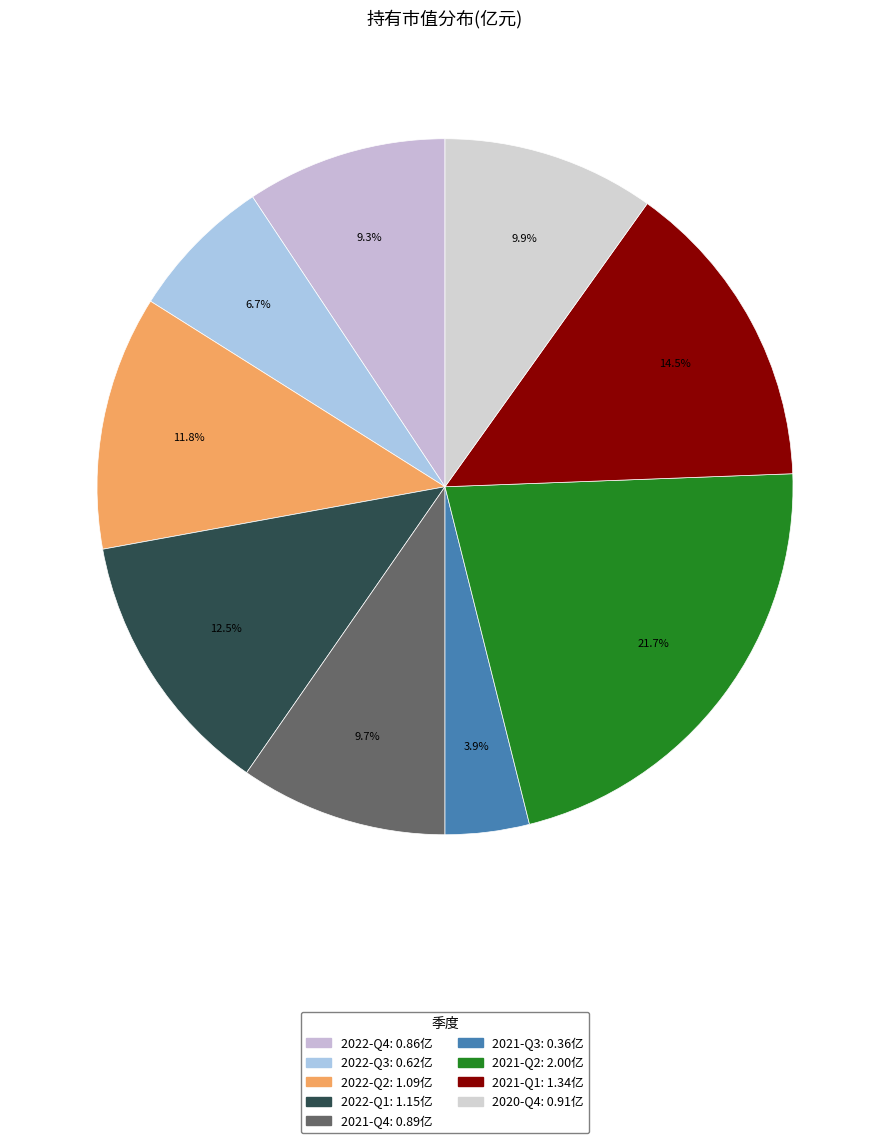

To the nearest percent, what is the combined percentage of 2021-Q2 and 2022-Q1?

34%